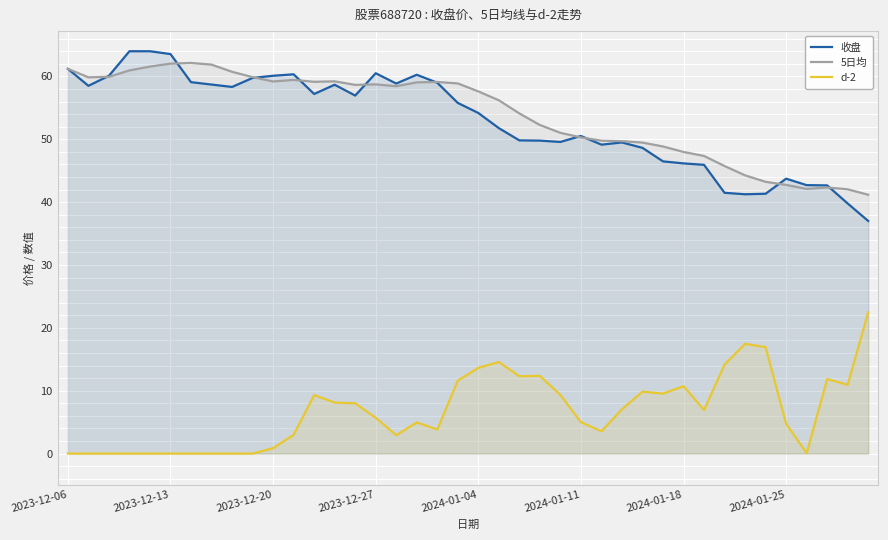

The 5日均 series shows 58.7 at 2023-12-27. True or false?

True